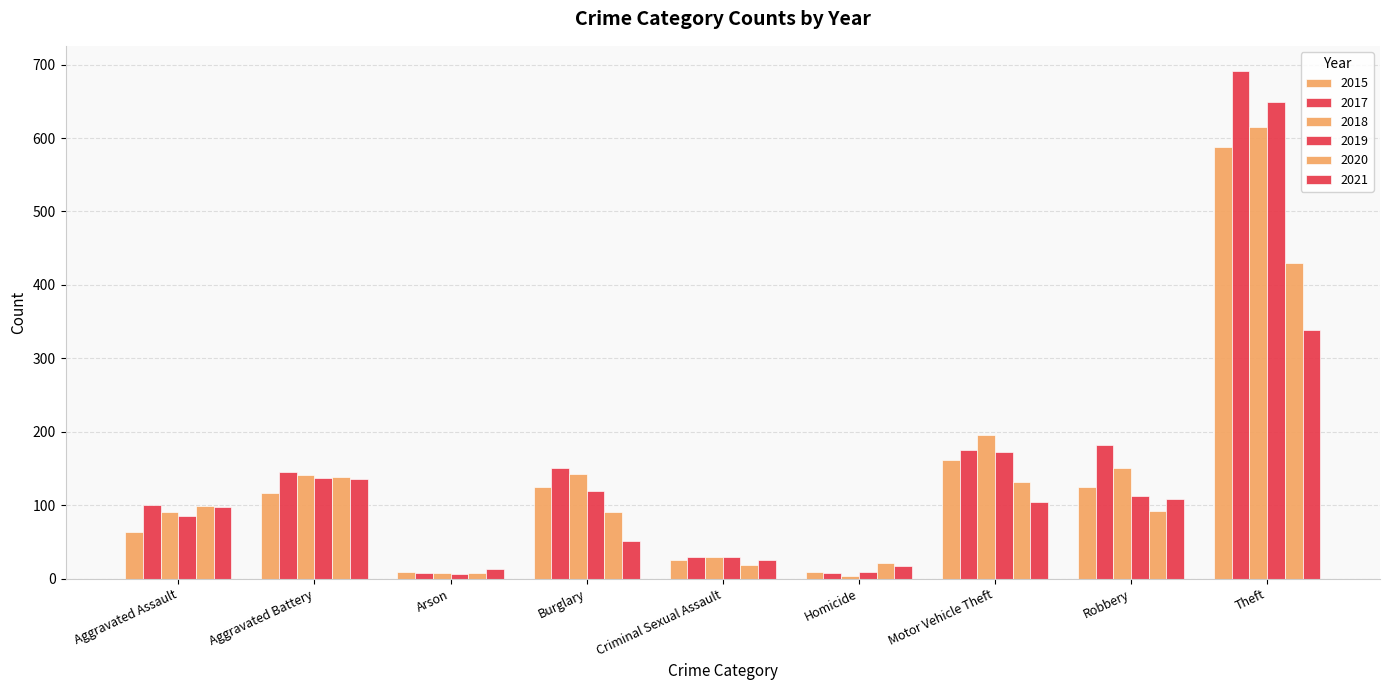

What is the label of the 4th bar from the left?

Burglary